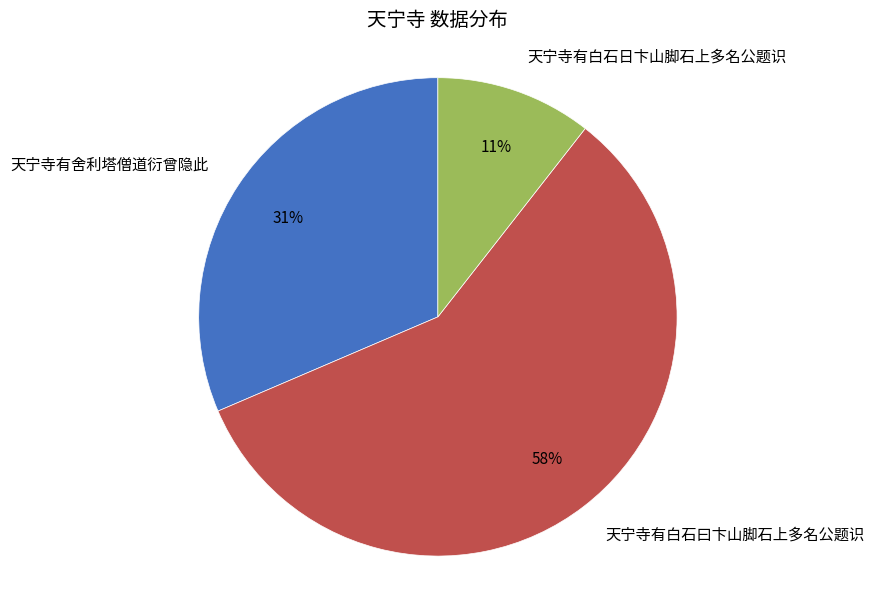

Combined, do 天宁寺有舍利塔僧道衍曾隐此 and 天宁寺有白石日卞山脚石上多名公题识 account for over 50%?

No